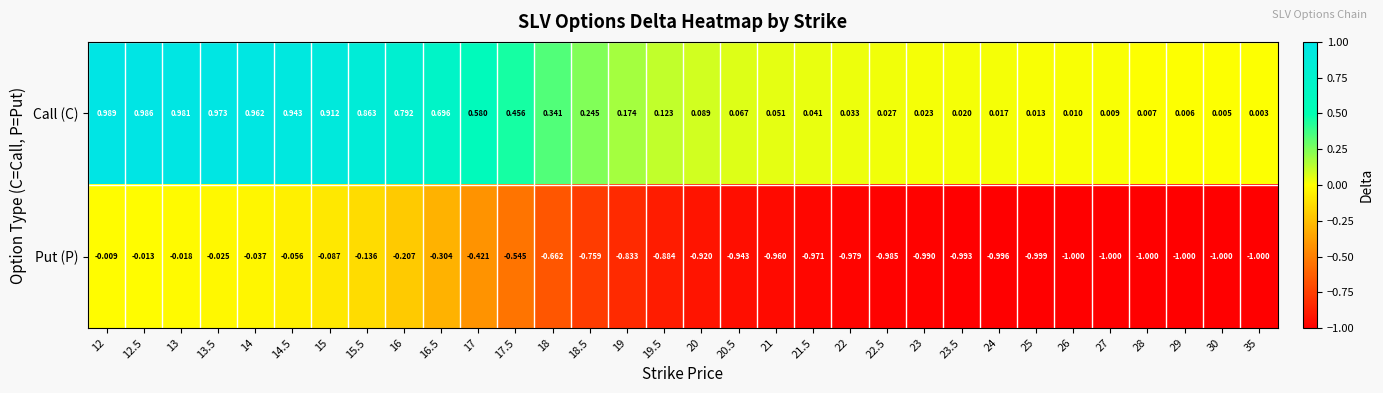

List the series in order of their overall mean, lowest first.

Put (P), Call (C)